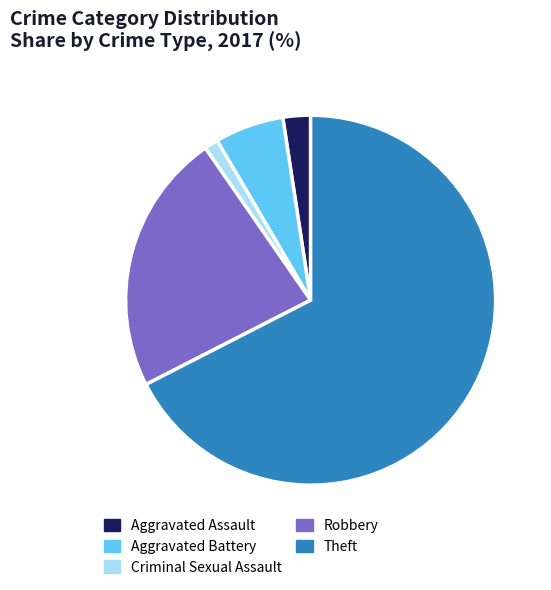

Is the sum of Theft and Criminal Sexual Assault greater than half?

Yes